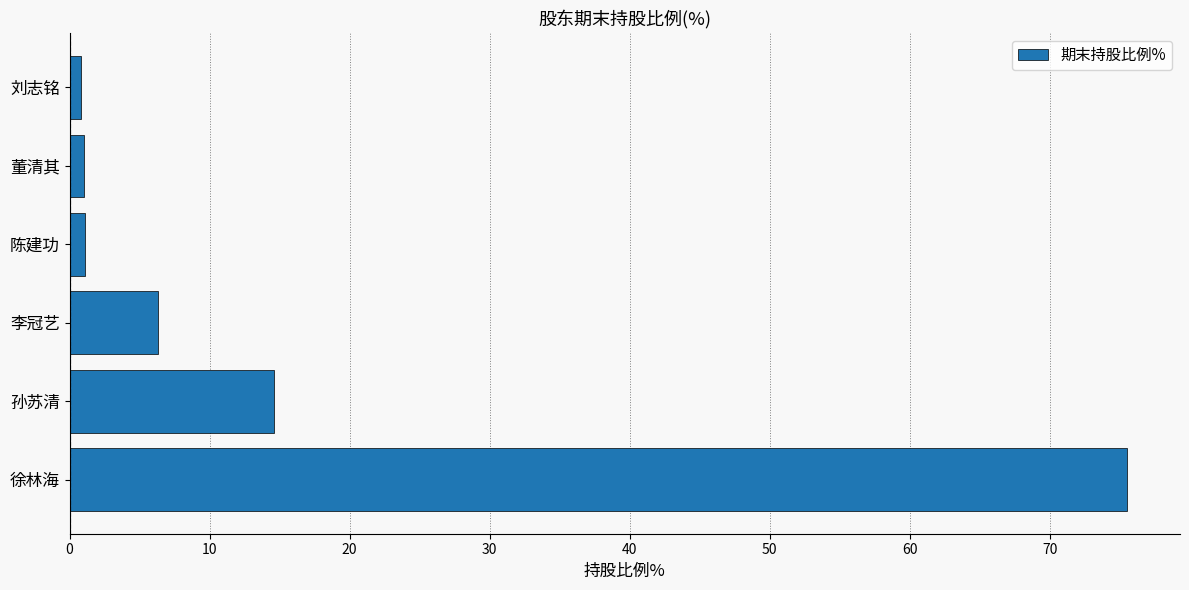

What is the maximum value shown in the chart?

75.5